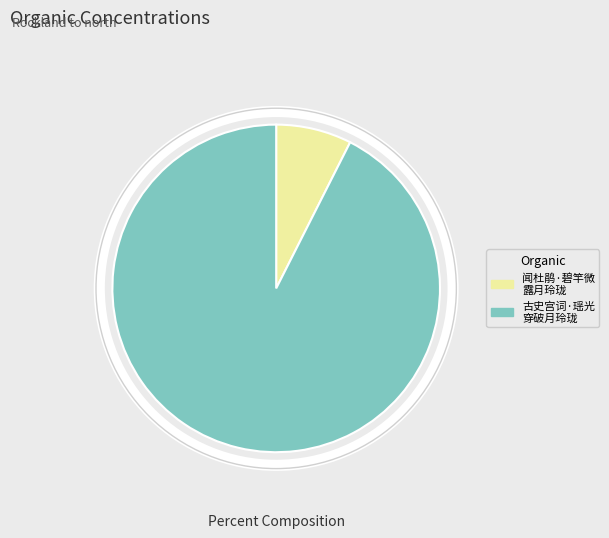

Does any single category account for the majority?

Yes